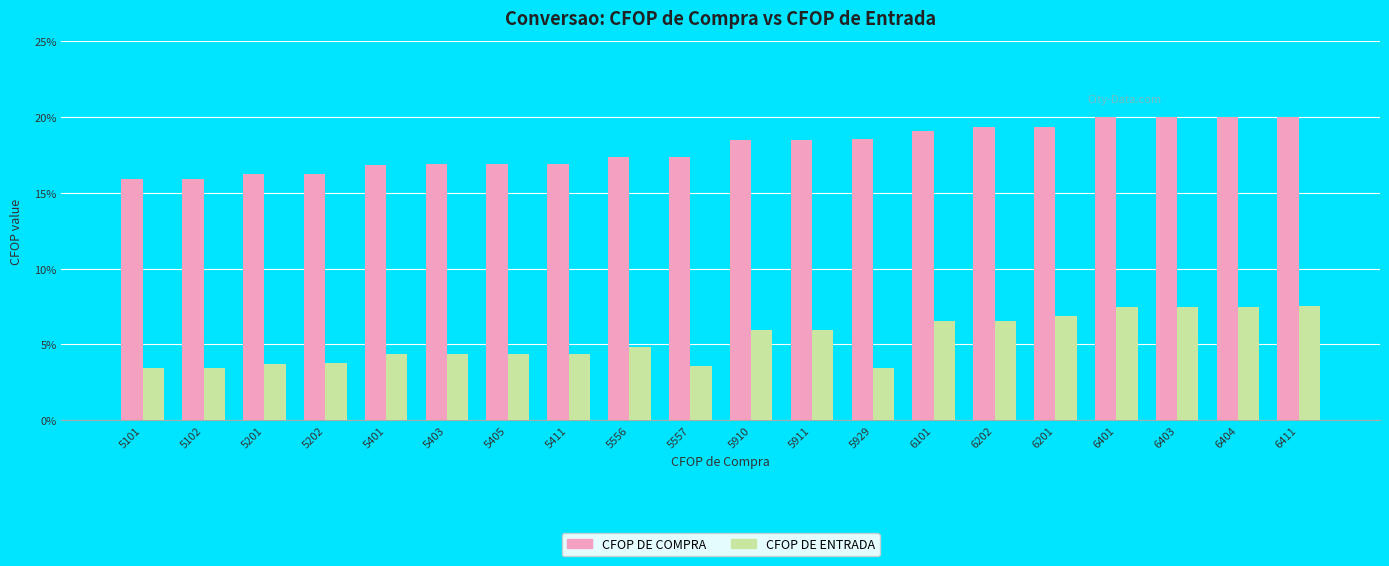

The CFOP DE ENTRADA series shows 4.4 at 5403. True or false?

True